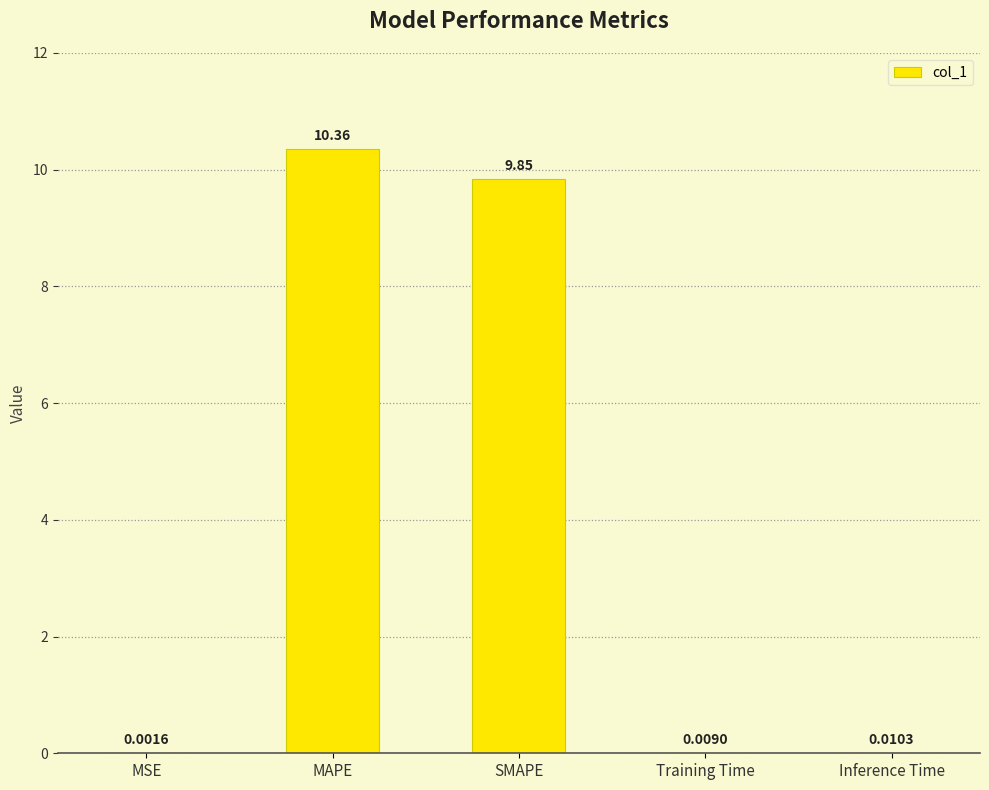

Between Training Time and MSE, which is larger?

Training Time